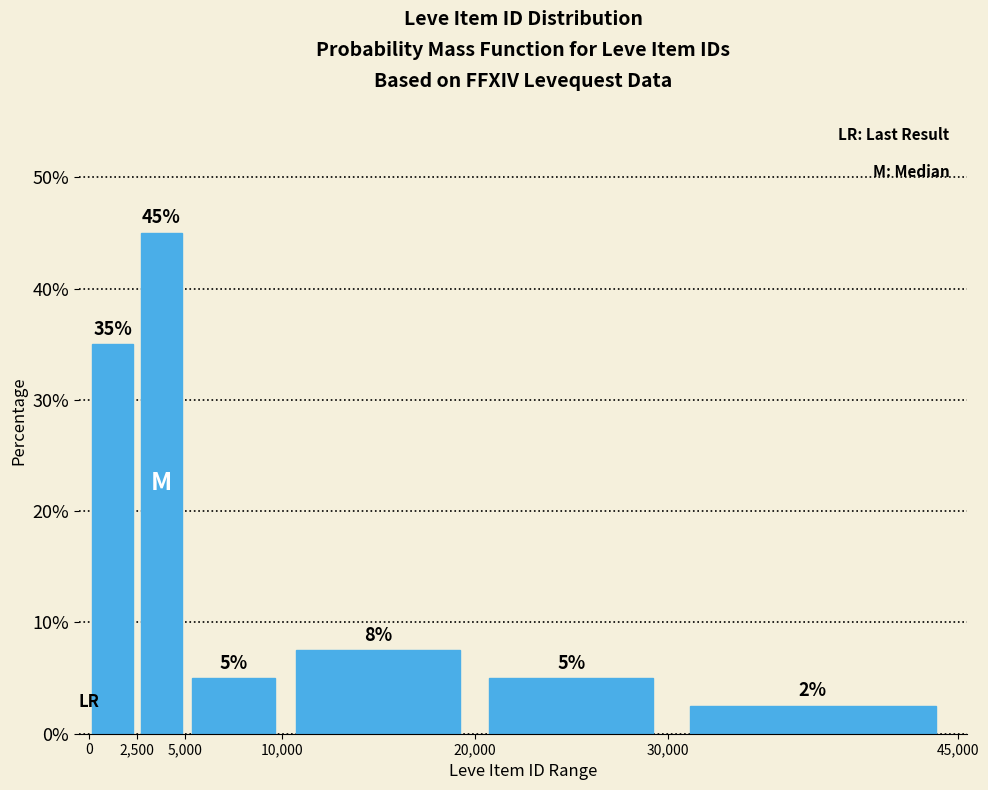

Which range on the x-axis has the tallest bar?

2,500 to 5,000